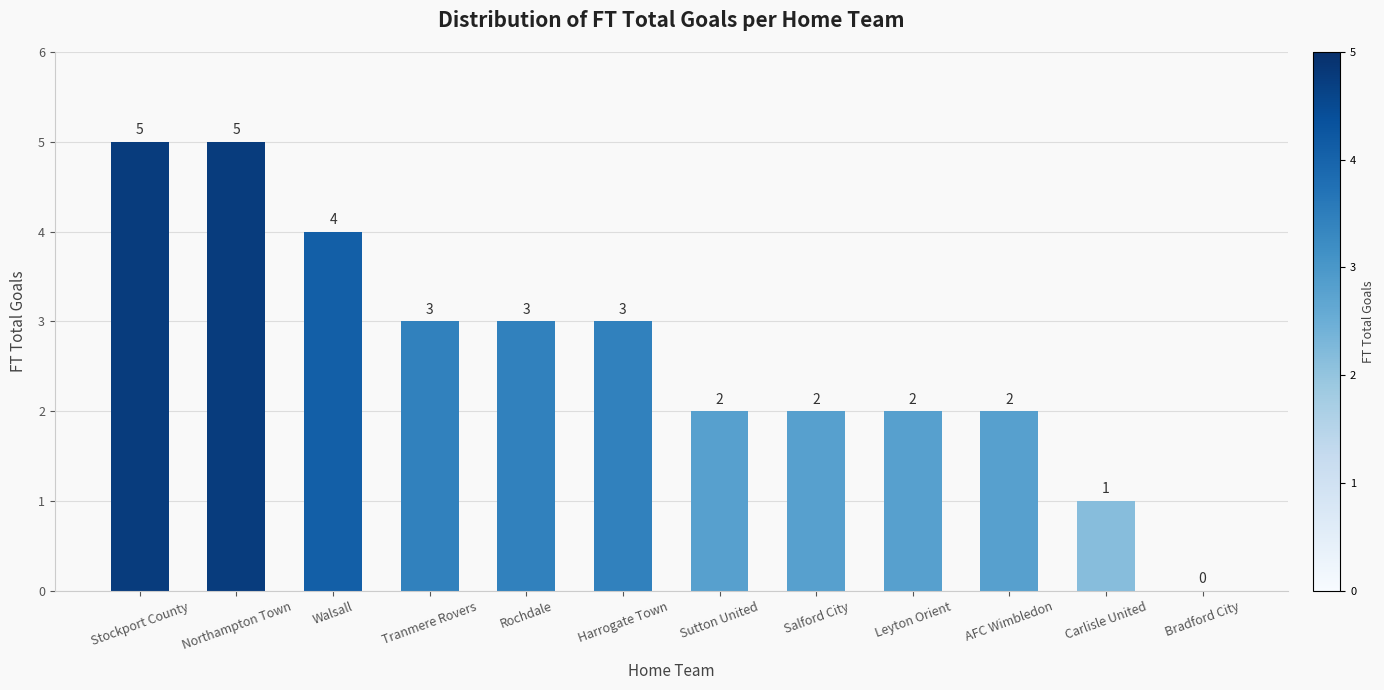

What is the difference between the values at Northampton Town and Bradford City?

5